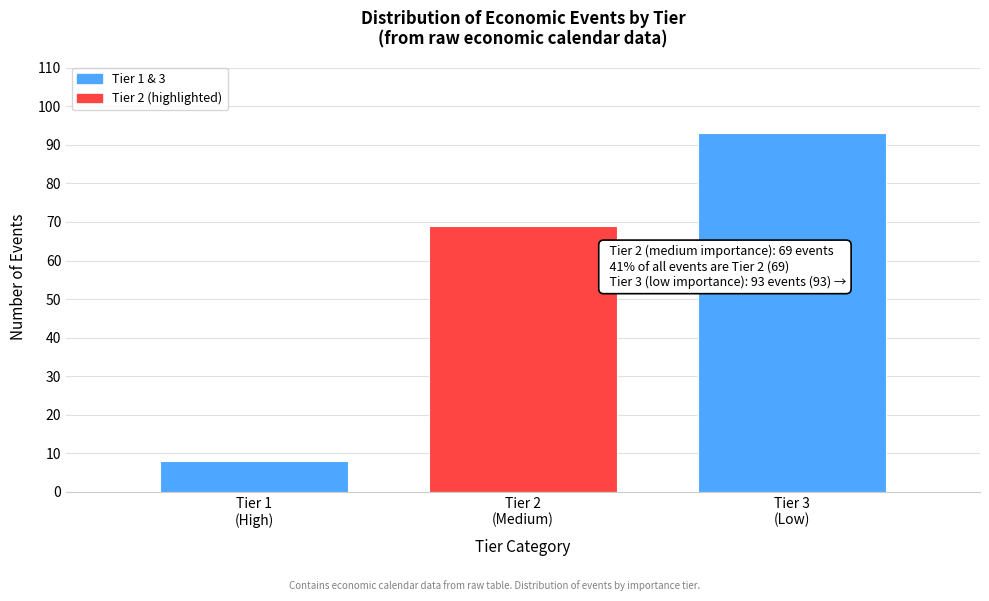

Reading right to left, transcribe all the data shown in this chart.

93	69	8